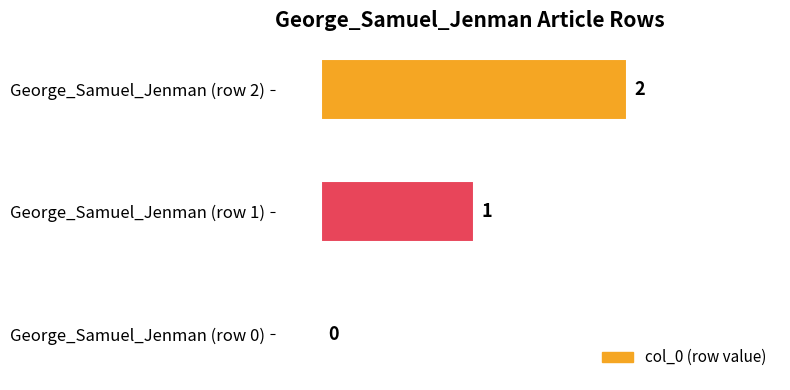

True or false: the data shows 0 at George_Samuel_Jenman (row 0).

True